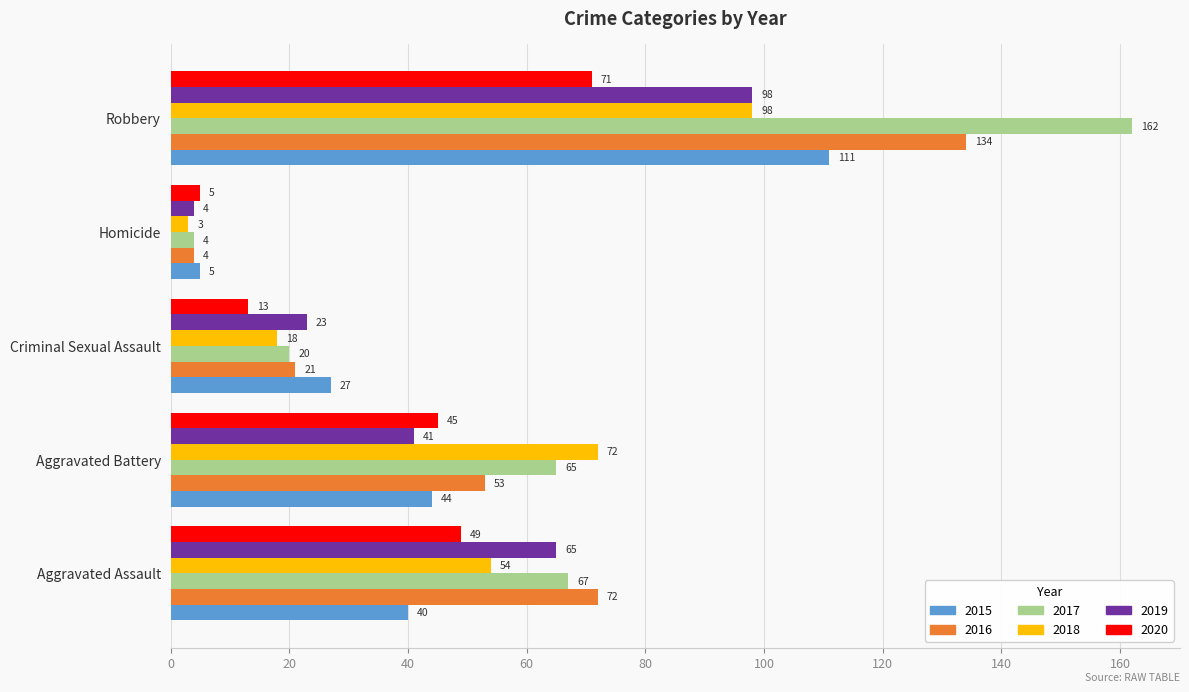

At which category is the sum across all series the highest?

Robbery